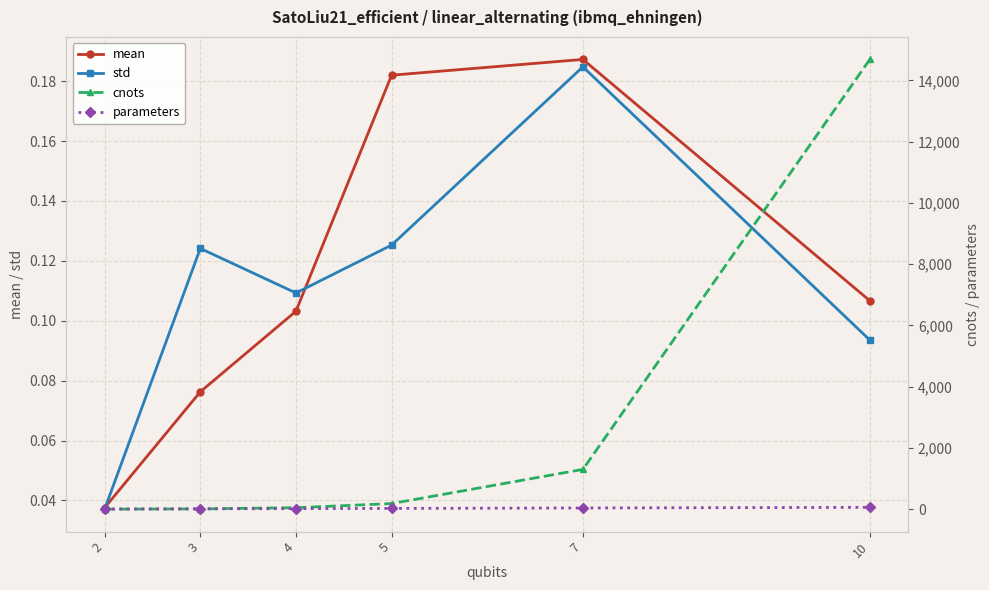

What is the difference between the second highest and minimum values in the parameters series?

35.0